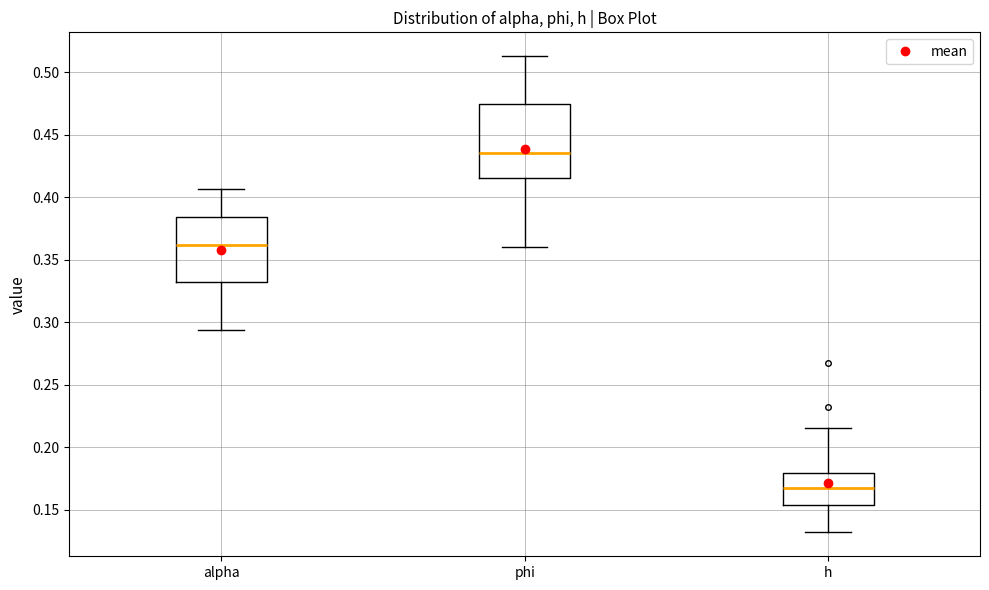

Which box's median line is the highest?

phi